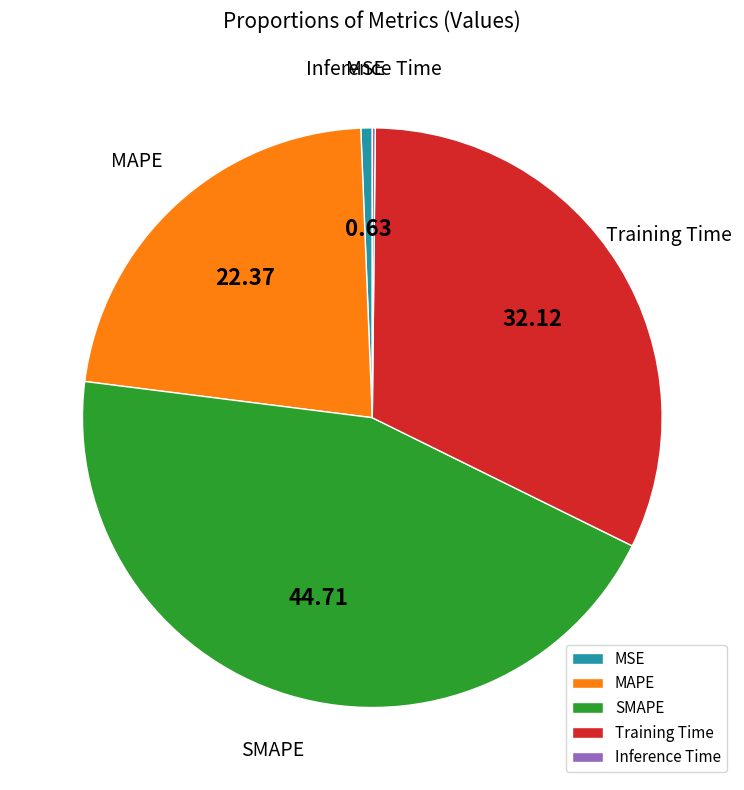

Which category has the biggest portion of the pie?

SMAPE